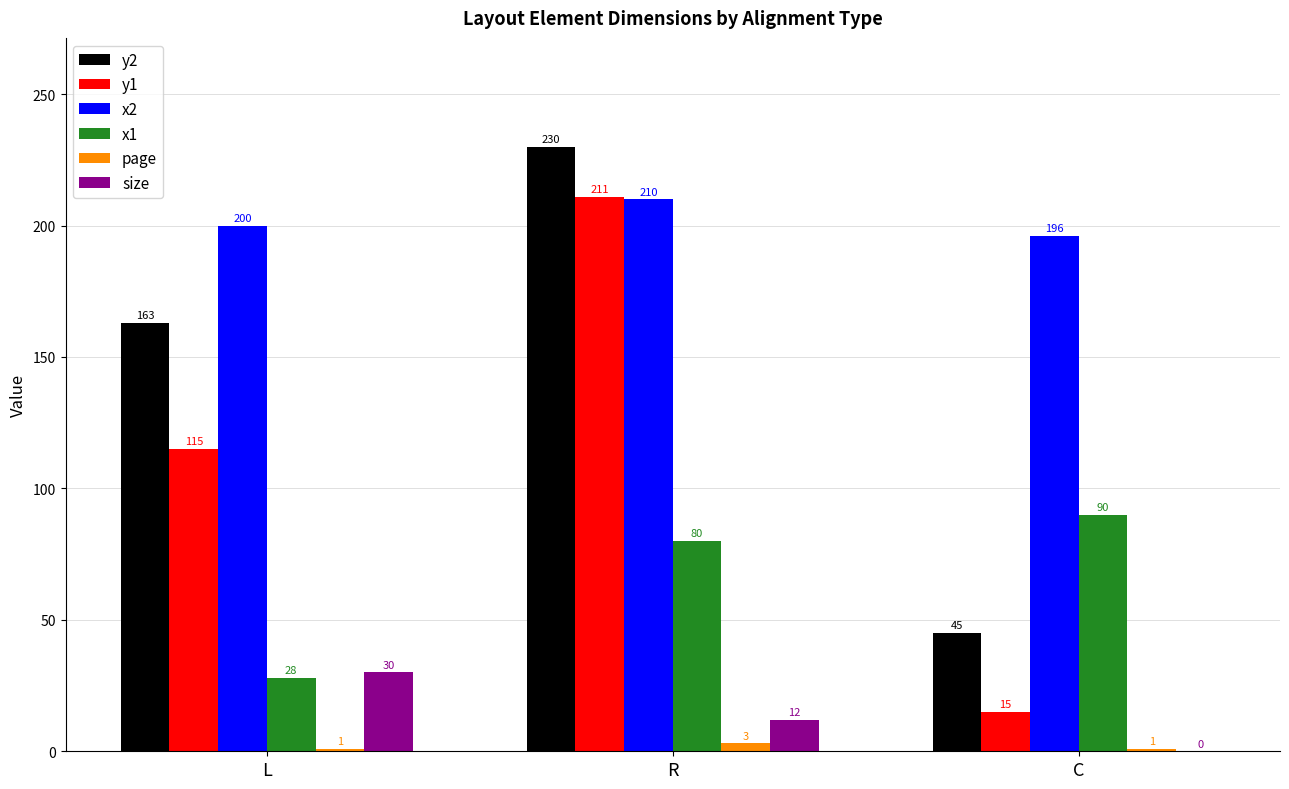

At which category is the sum across all series the highest?

R